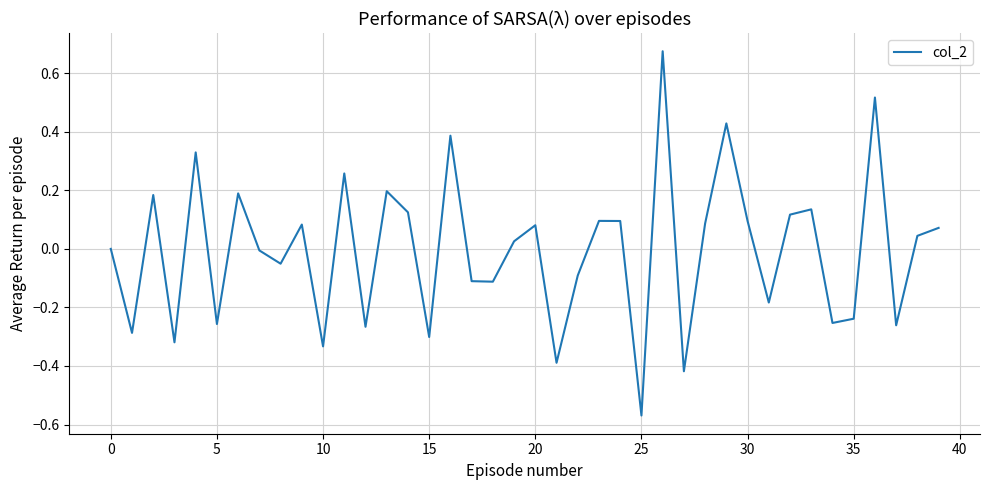

Is this an area chart (filled region under the line)?

No